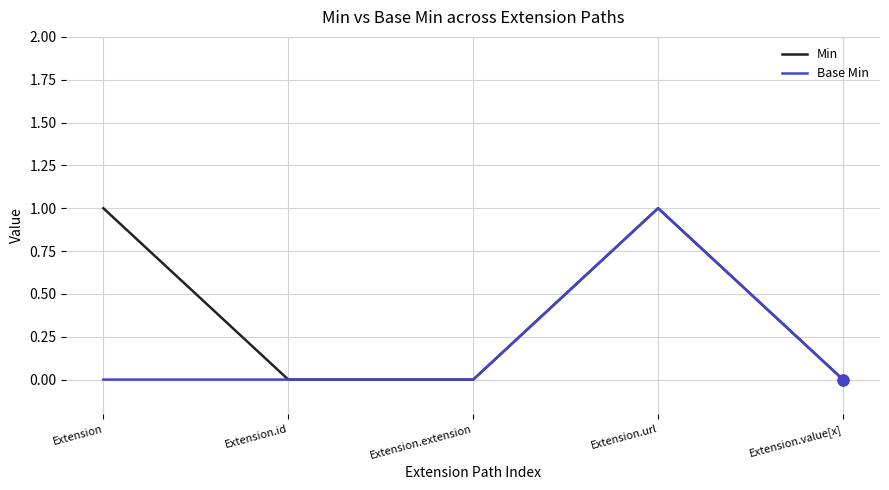

At which category is the sum across all series the highest?

Extension.url